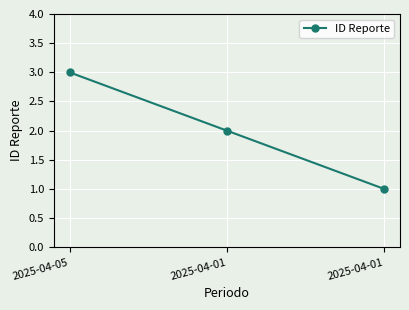

How many distinct data groups are displayed?

1